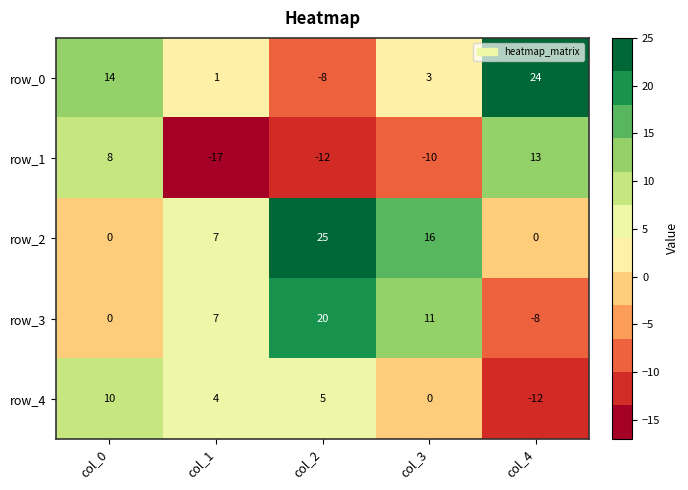

What is the sum of the row_2 values at col_2 and col_1?

32